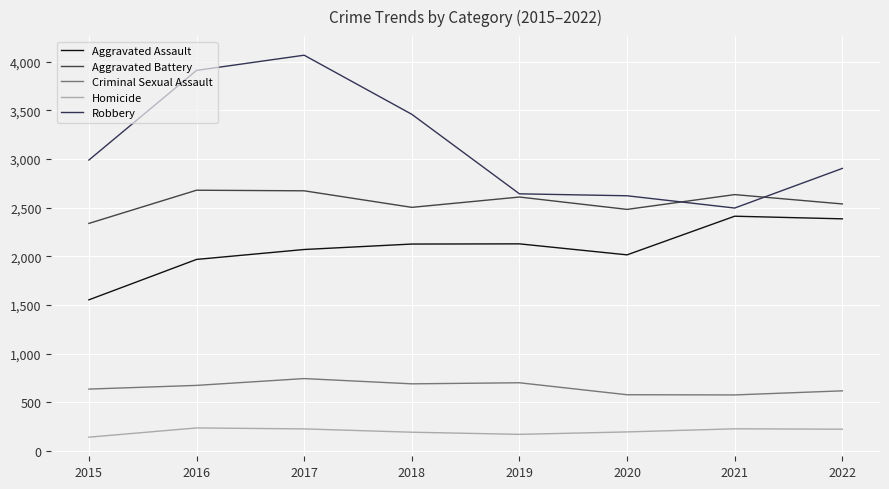

What is the difference between the maximum and minimum values in the Robbery series?

1570